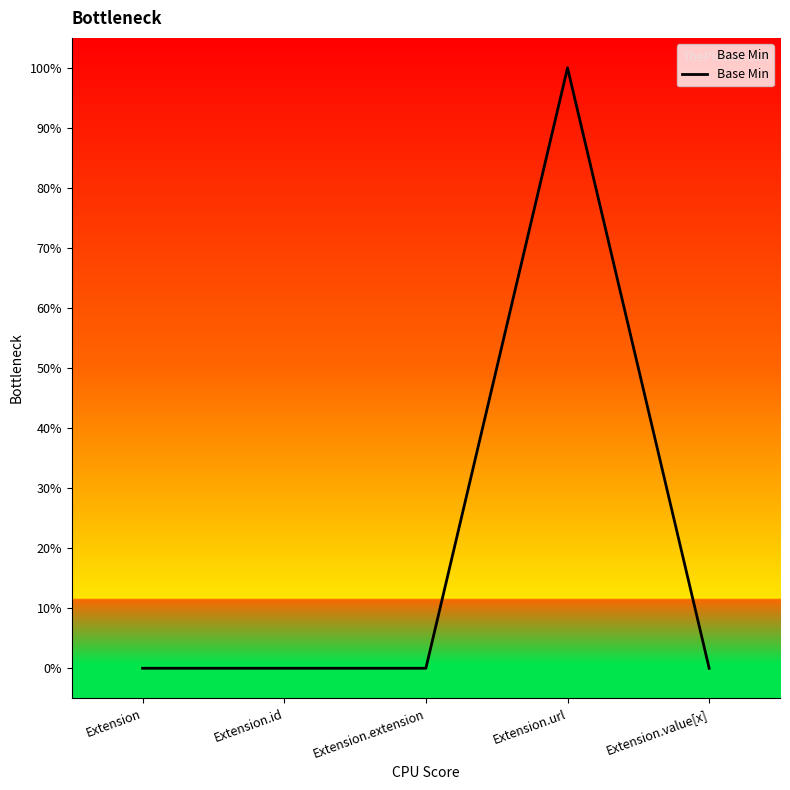

Rank the categories by value from highest to lowest.

Extension.url, Extension, Extension.id, Extension.extension, Extension.value[x]